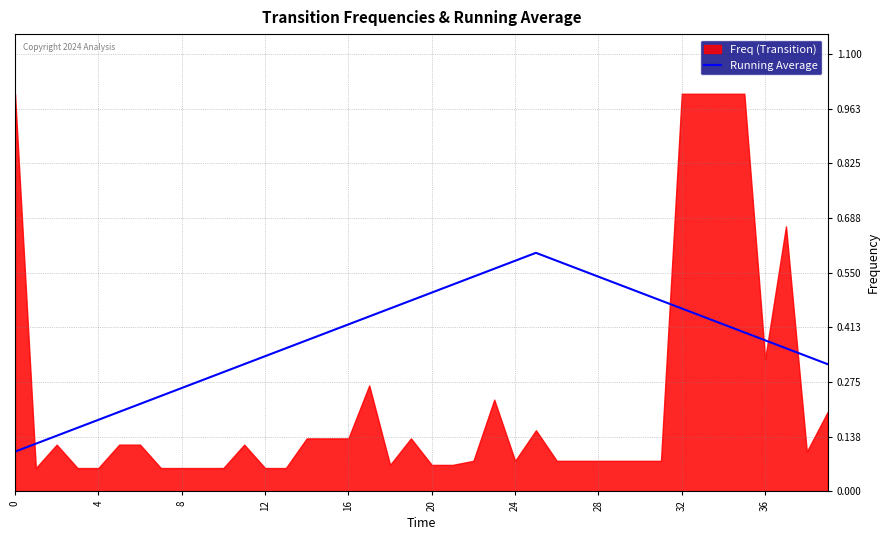

The Running Average series shows 0.5 at 20. True or false?

True